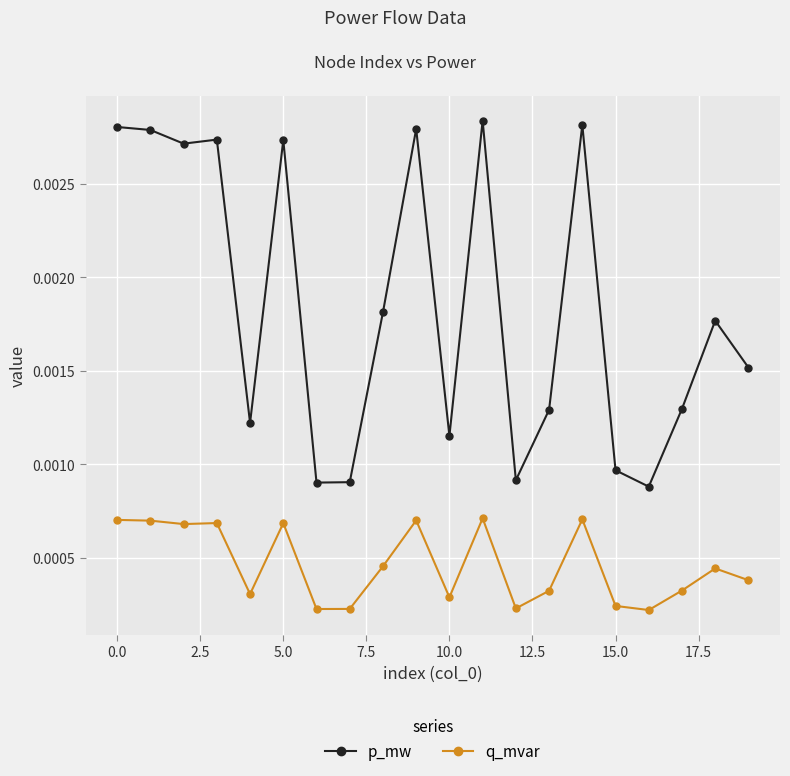

Does the chart display data point markers on the line(s)?

Yes